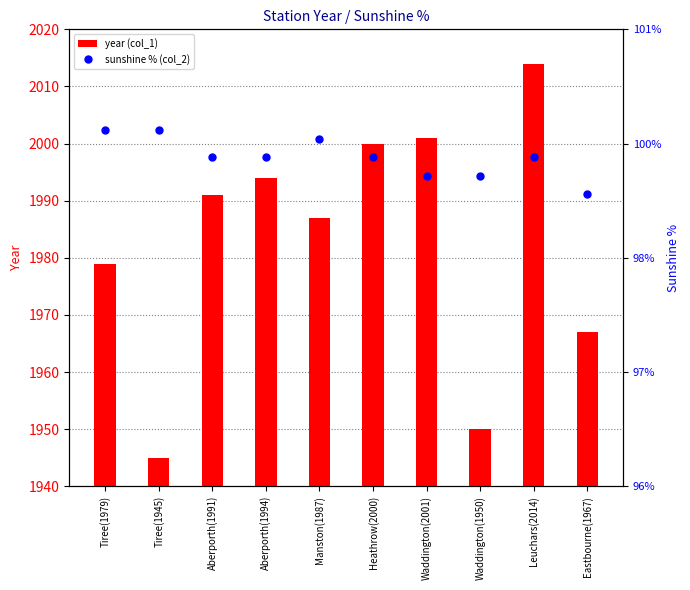

Reading right to left, what are all the values shown in this chart?

year (col_1): Eastbourne(1967)=1967.0	Leuchars(2014)=2014.0	Waddington(1950)=1950.0	Waddington(2001)=2001.0	Heathrow(2000)=2000.0	Manston(1987)=1987.0	Aberporth(1994)=1994.0	Aberporth(1991)=1991.0	Tiree(1945)=1945.0	Tiree(1979)=1979.0
sunshine % (col_2): Eastbourne(1967)=99.2	Leuchars(2014)=99.6	Waddington(1950)=99.4	Waddington(2001)=99.4	Heathrow(2000)=99.6	Manston(1987)=99.8	Aberporth(1994)=99.6	Aberporth(1991)=99.6	Tiree(1945)=99.9	Tiree(1979)=99.9